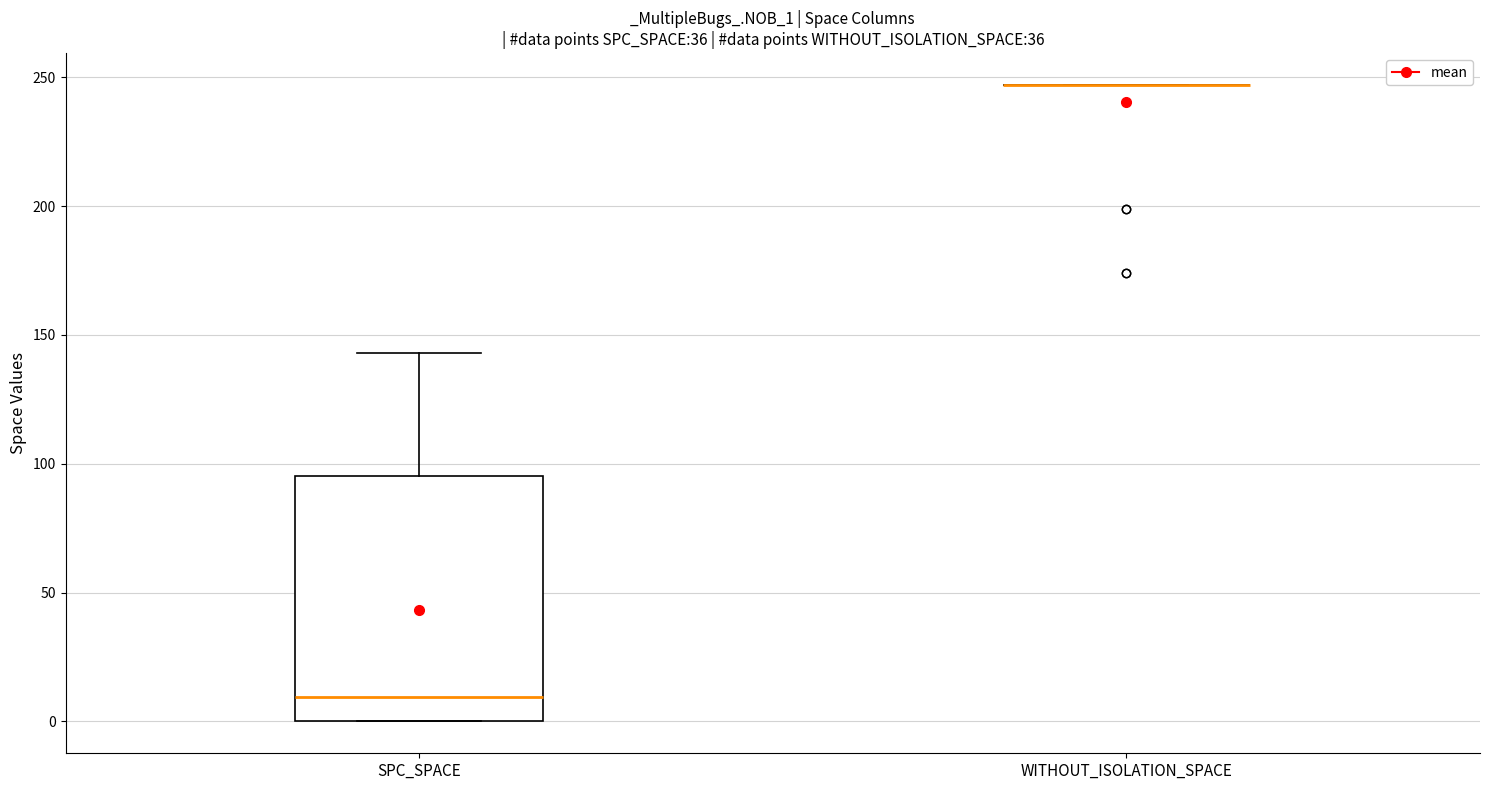

Reading left to right, read every box against the y-axis: the position of its median line, the range the box covers, and the ends of its whiskers. The values are not printed on the chart, so give them approximately, as read against the axis.

SPC_SPACE: median 10, box 0 to 95, whiskers 0 to 145
WITHOUT_ISOLATION_SPACE: box collapsed to a line at 245, whiskers 245 to 245